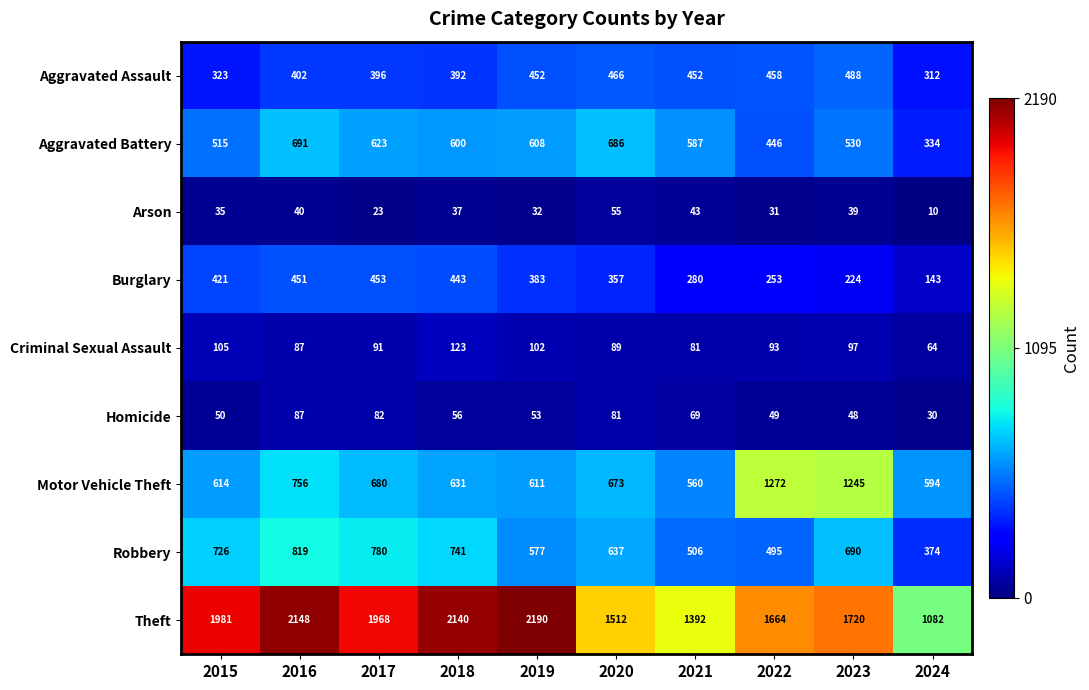

Where does the Arson series first go above 37?

2016